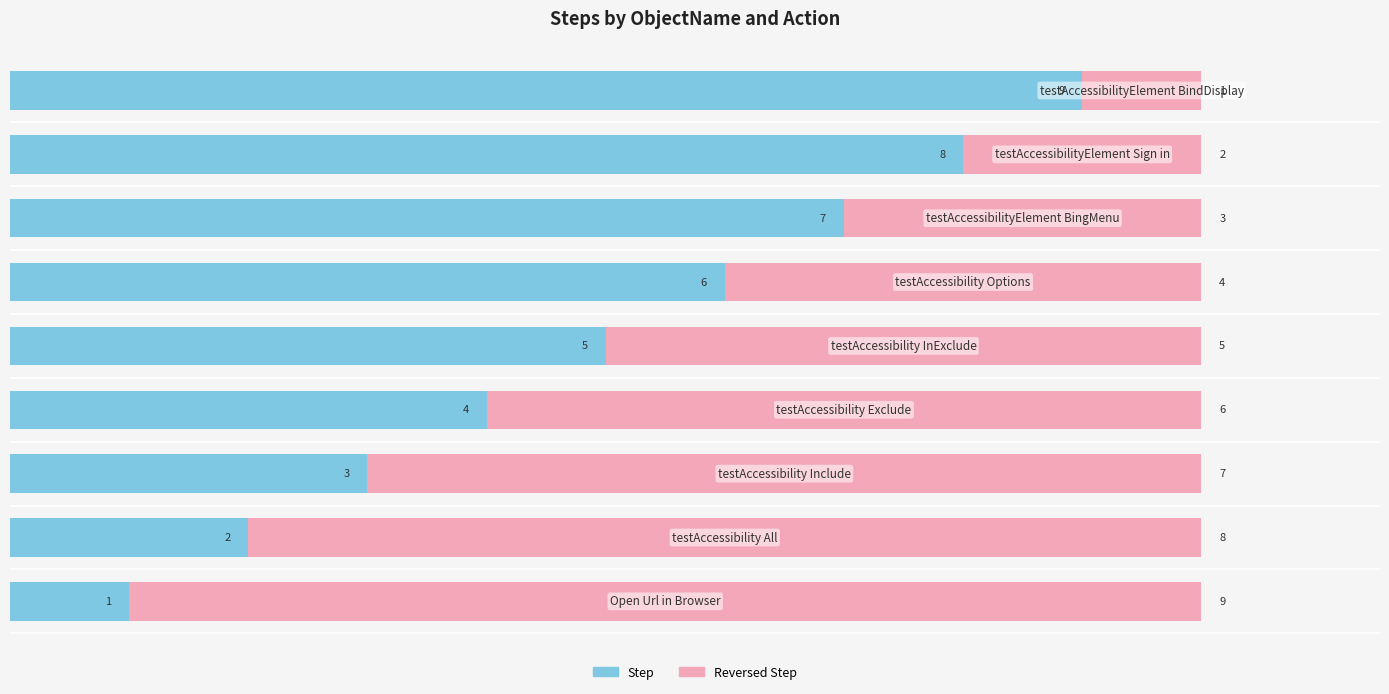

What is the sum of all Step values?

45